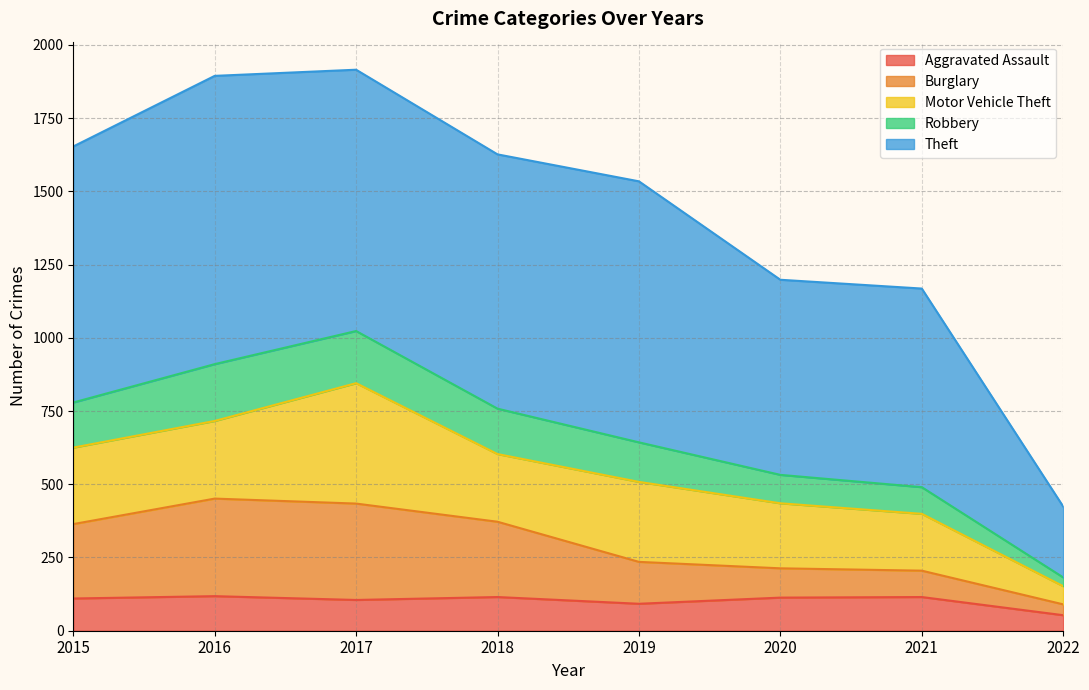

What is the total value across all series at 2019?

1534